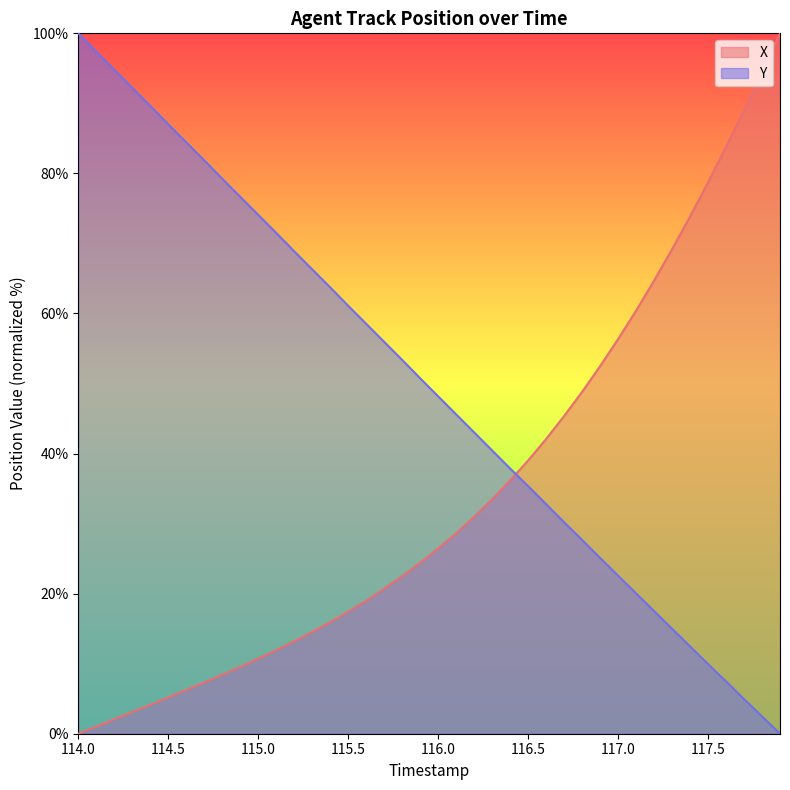

What are all the series names shown in the legend?

X, Y